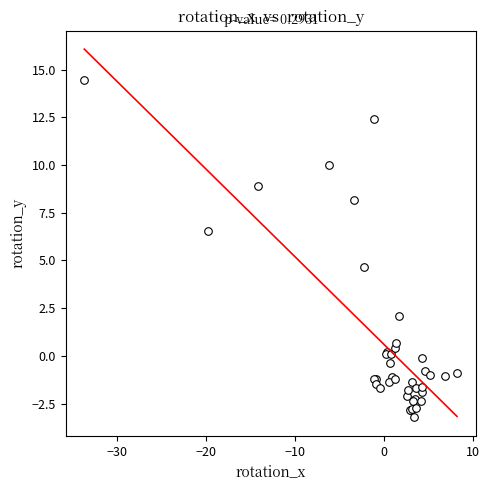

What Y value in the scatter plot is closest to 5?

4.6